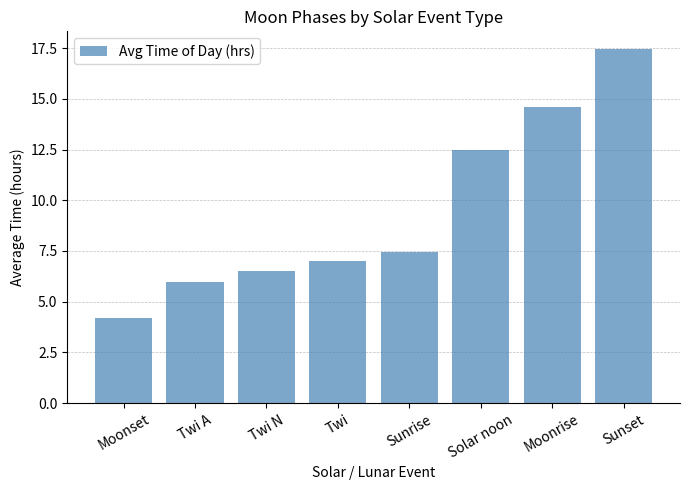

Rank the categories by value from highest to lowest.

Sunset, Moonrise, Solar noon, Sunrise, Twi, Twi N, Twi A, Moonset